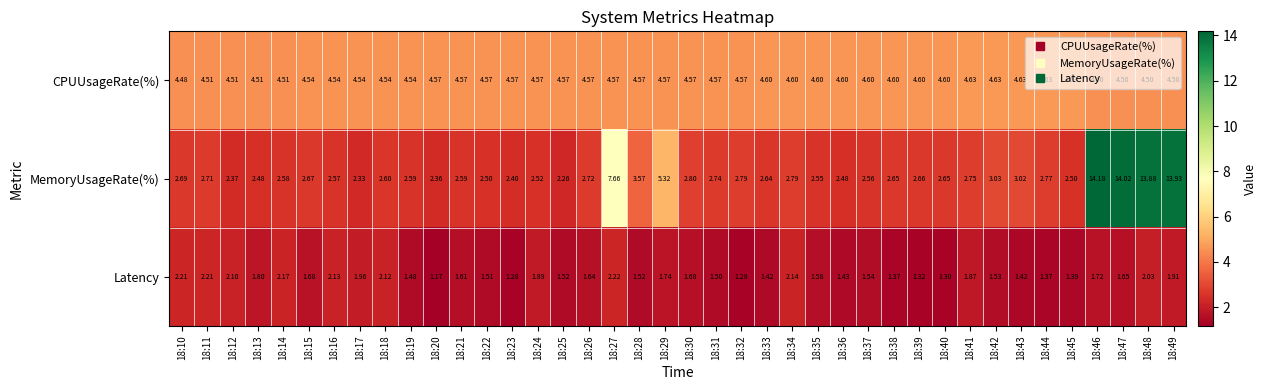

Which series changed the most between 18:38 and 18:46?

MemoryUsageRate(%)